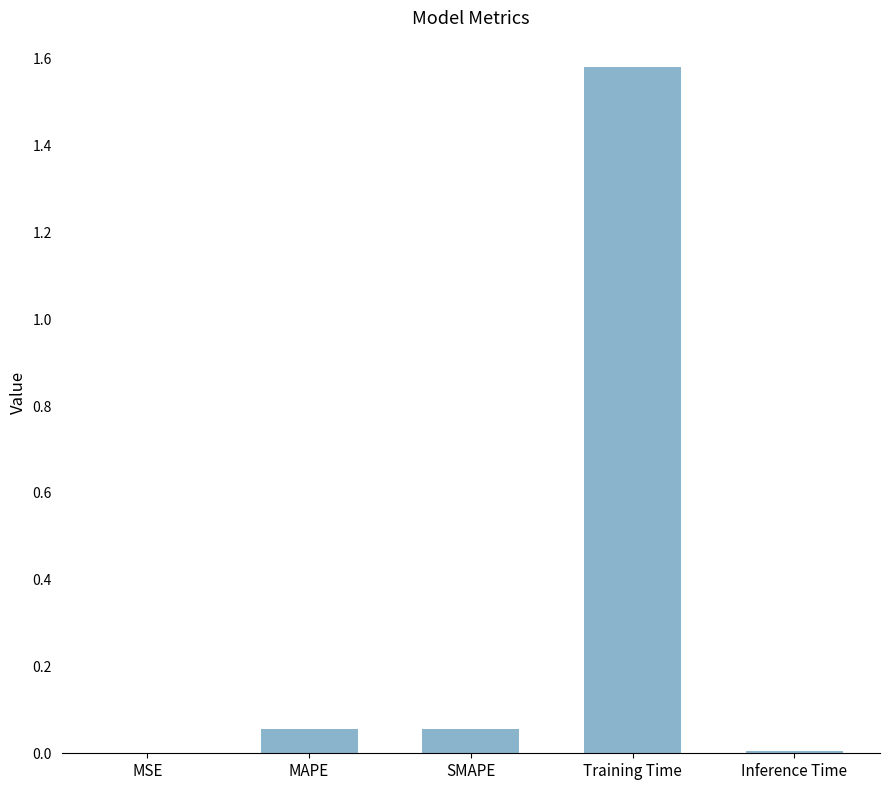

Does the chart contain stacked bars?

No